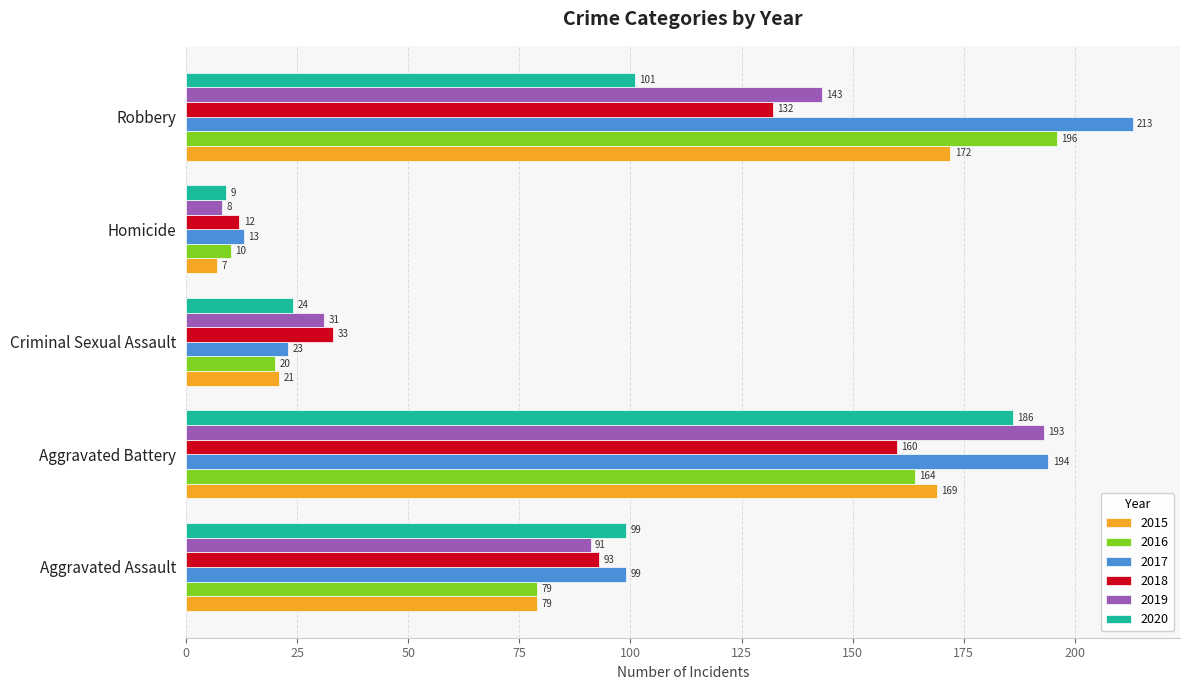

What is the approximate value of 2015 at Aggravated Battery, to the nearest 5?

170